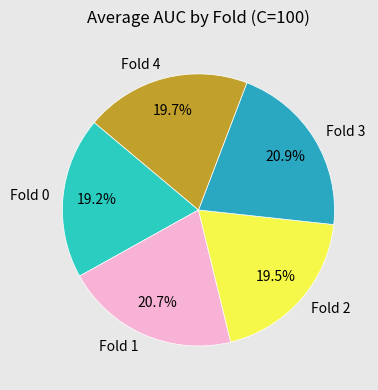

The Fold 3 slice represents 8% of the pie. True or false?

False